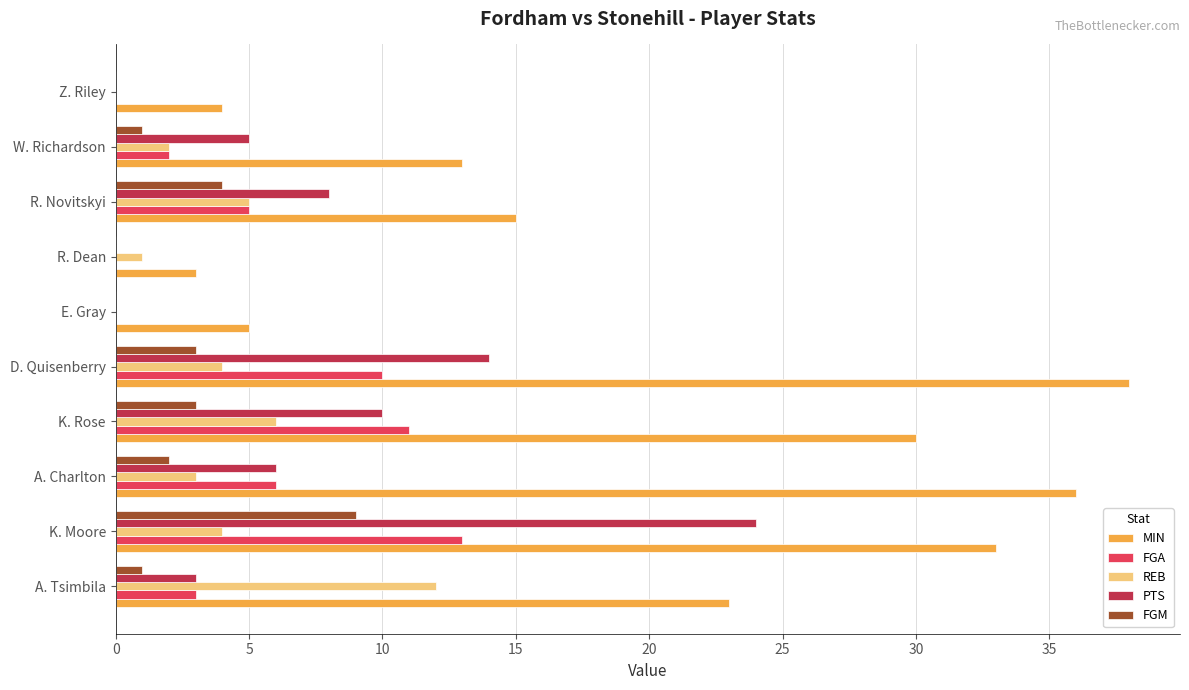

What is the approximate value of REB at A. Charlton?

3